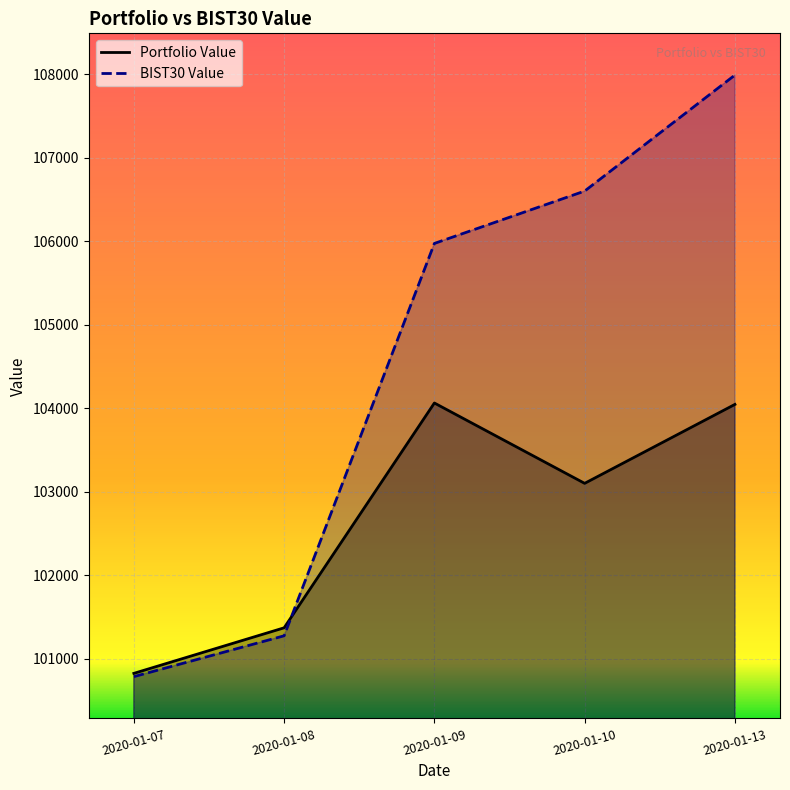

List the series in order of their overall mean, highest first.

BIST30 Value, Portfolio Value